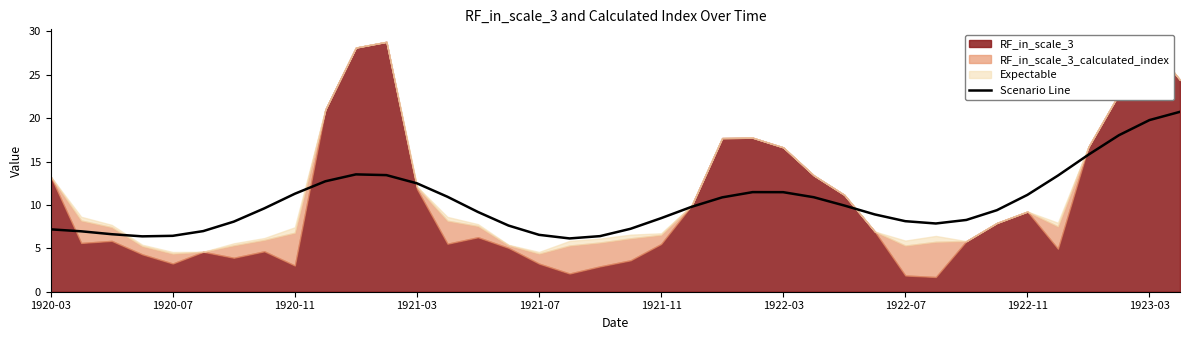

How many categories are shown in the chart?

38